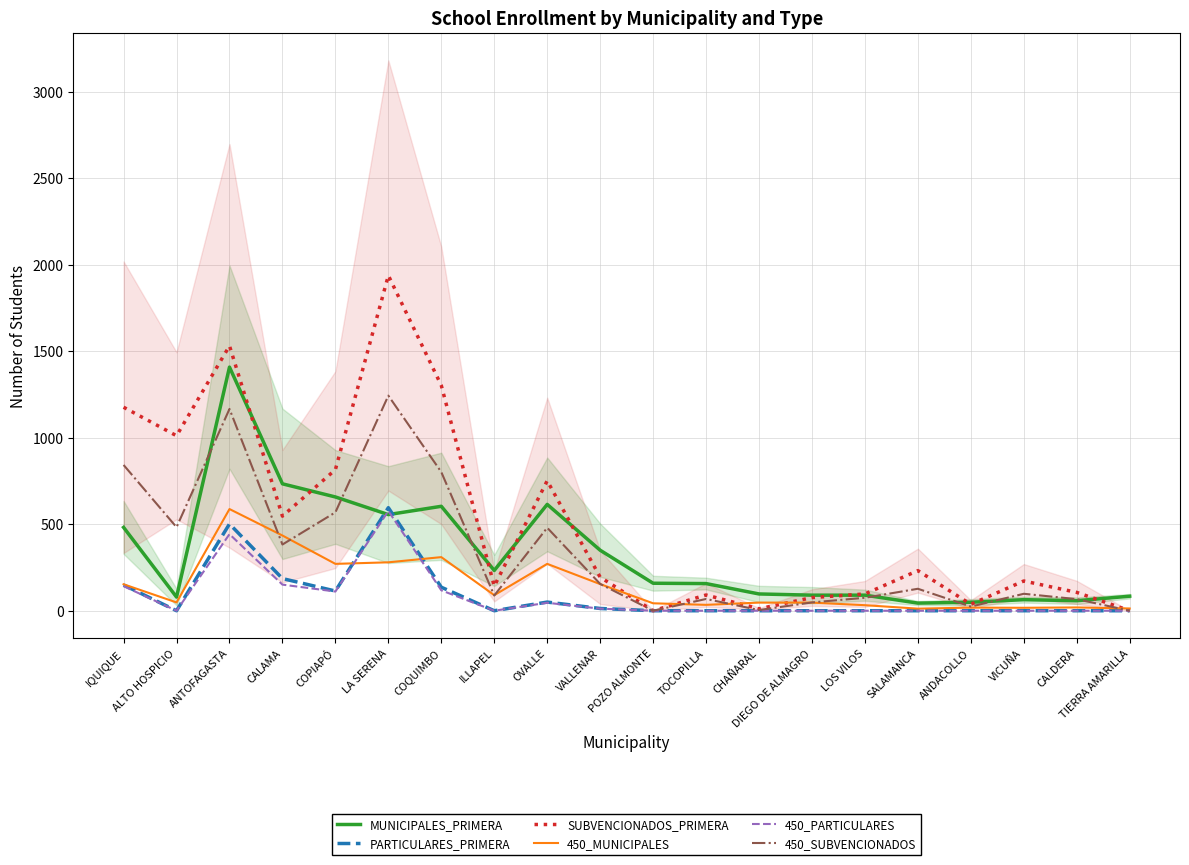

Which series changed the most between DIEGO DE ALMAGRO and LOS VILOS?

450_SUBVENCIONADOS